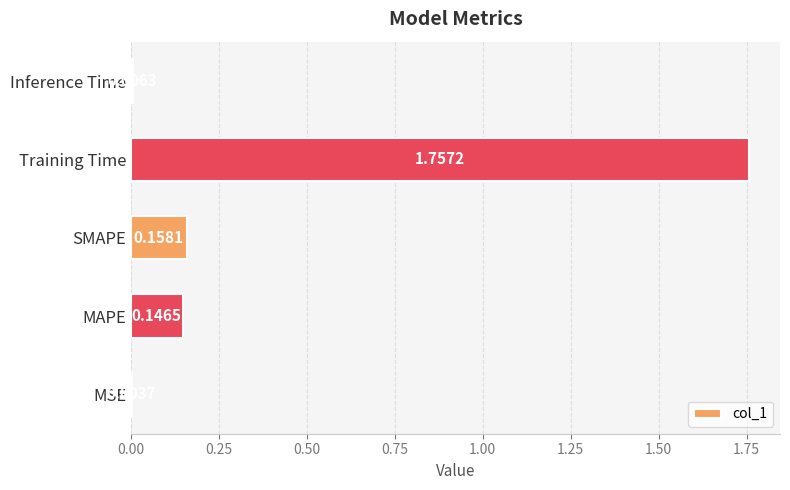

What is the average value?

0.4